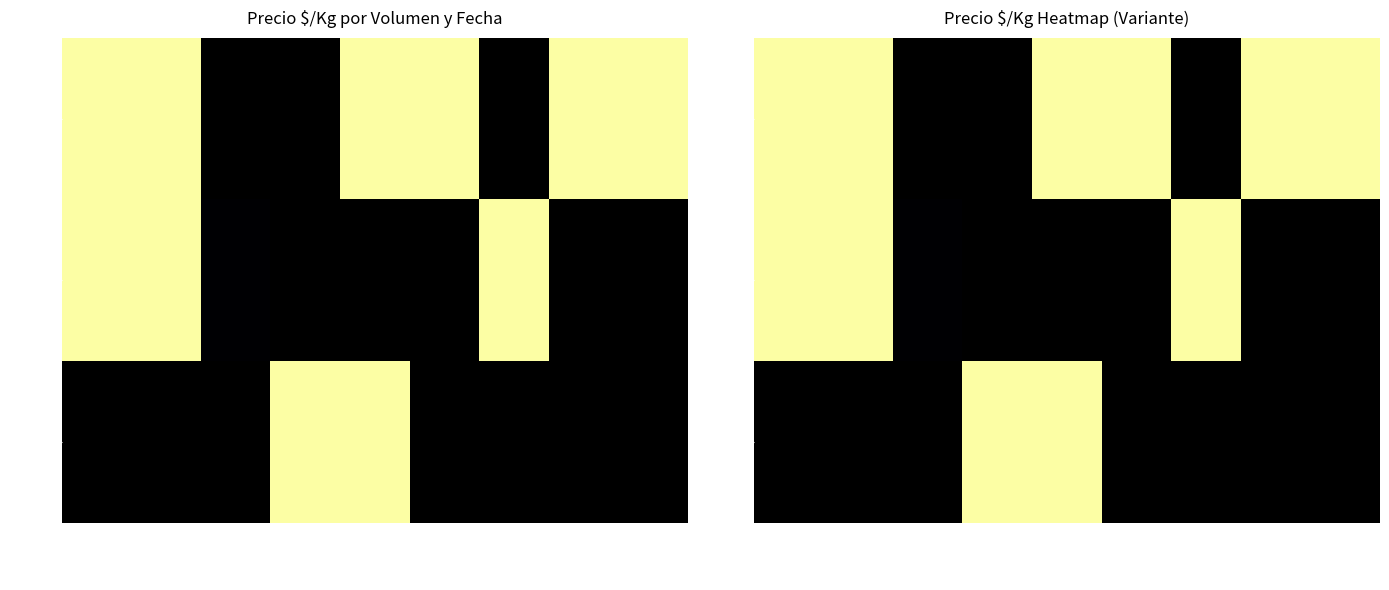

Which series has the largest range (max minus min)?

Vol 80